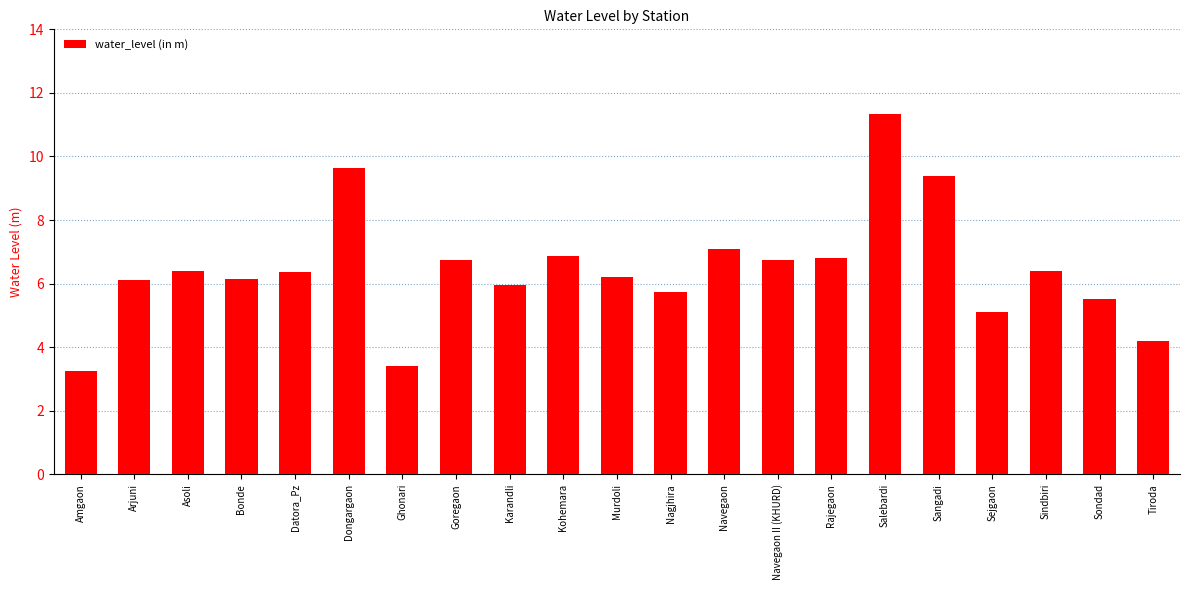

At which category does the chart reach its minimum across all series?

Amgaon